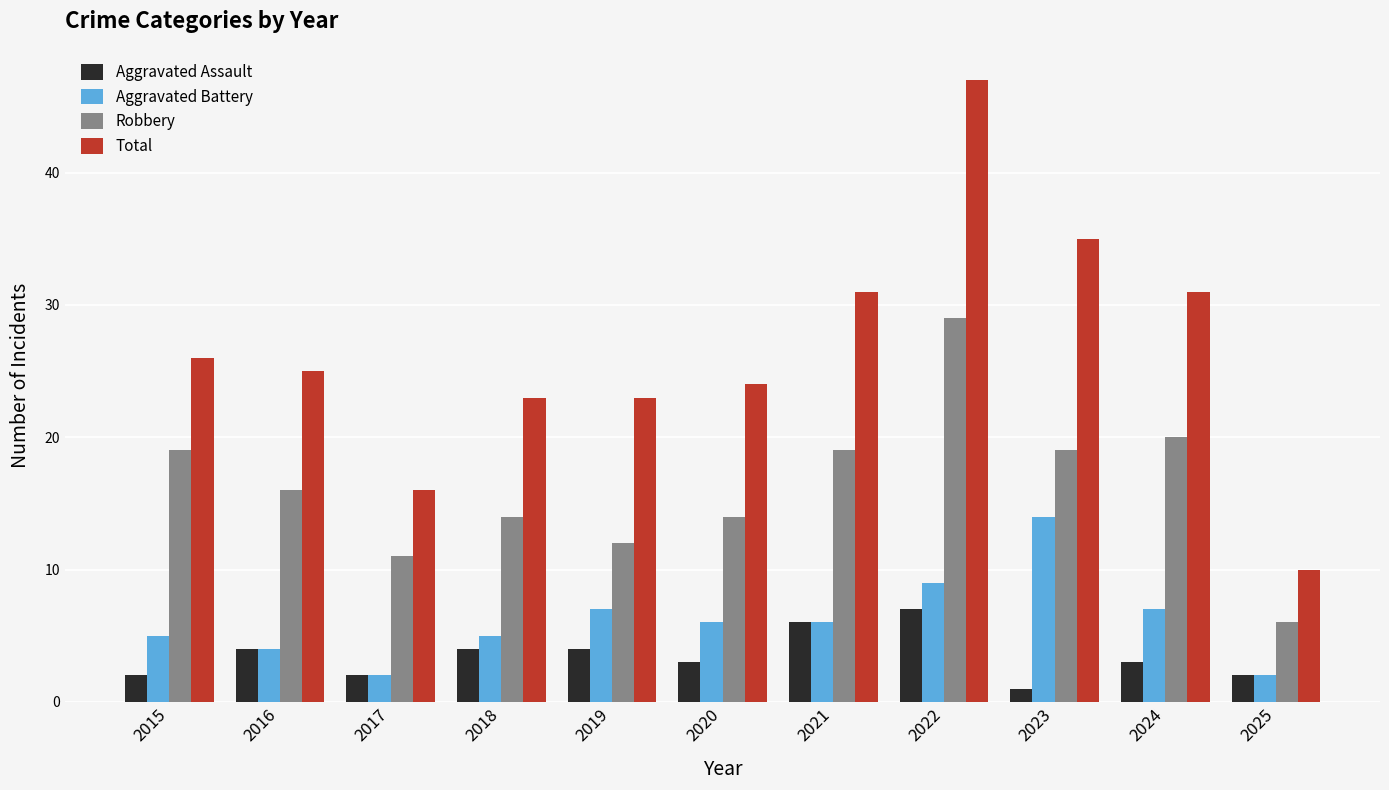

Which series has the widest spread of values?

Total